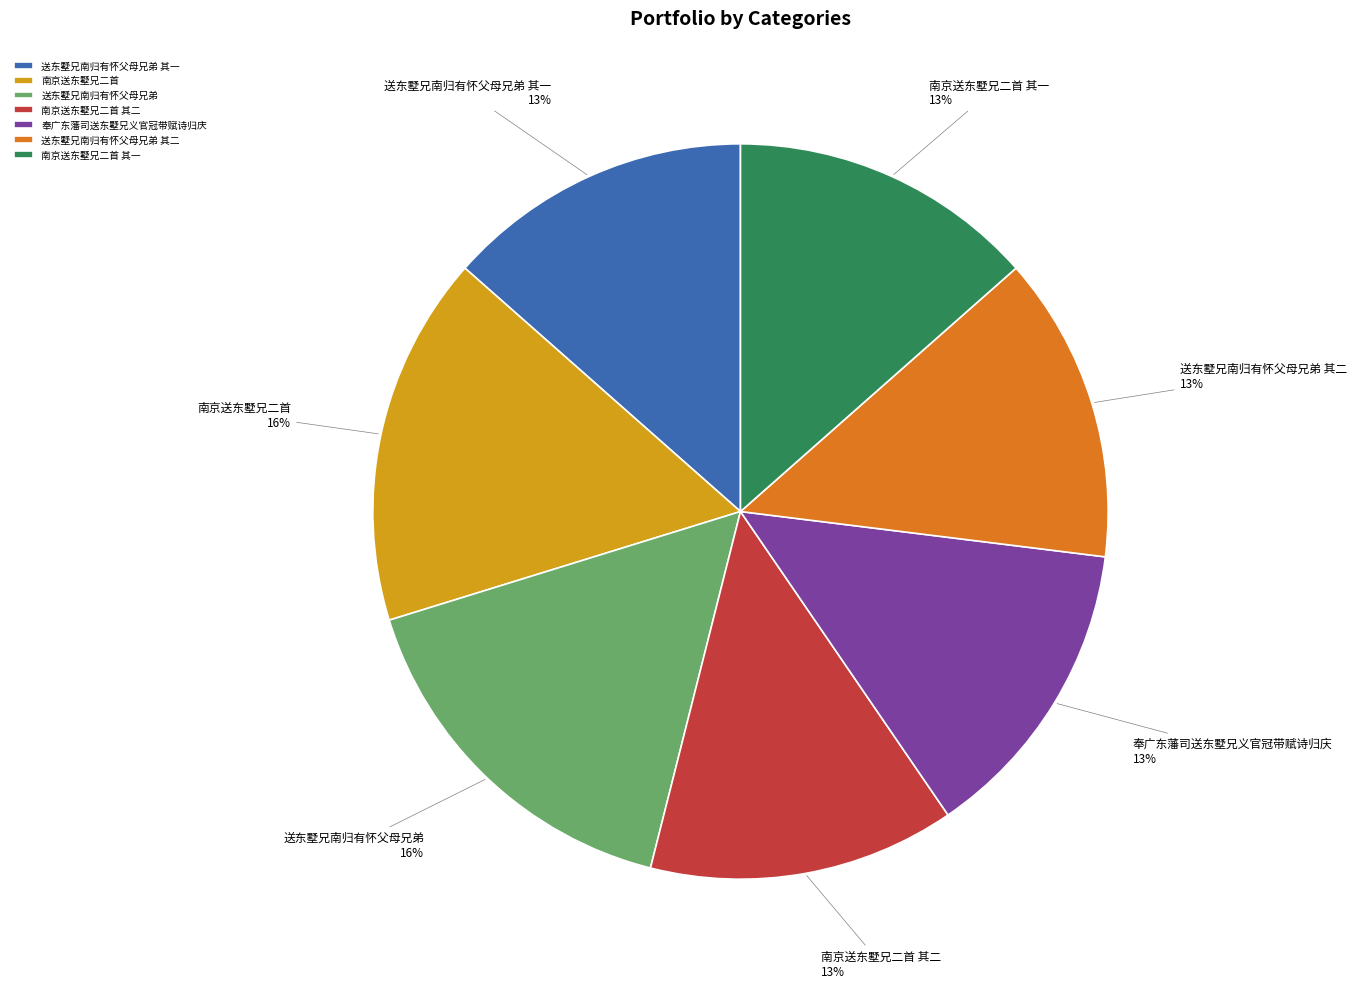

Do 送东墅兄南归有怀父母兄弟 其一 and 南京送东墅兄二首 其一 together represent more than half of the pie?

No